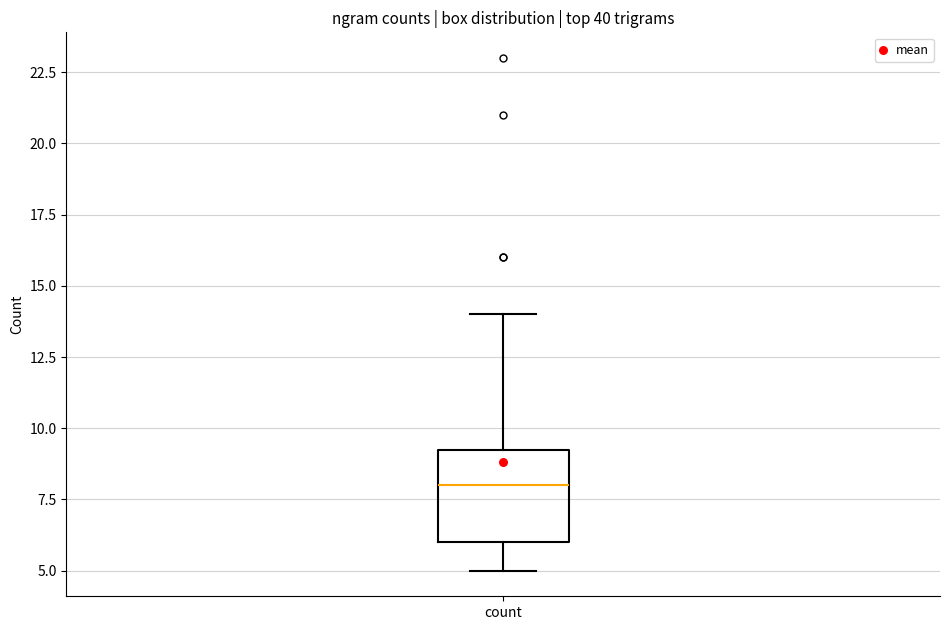

Where does the upper whisker of the box for count end on the y-axis? The values are not printed on the chart, so give them approximately, as read against the axis.

14.0